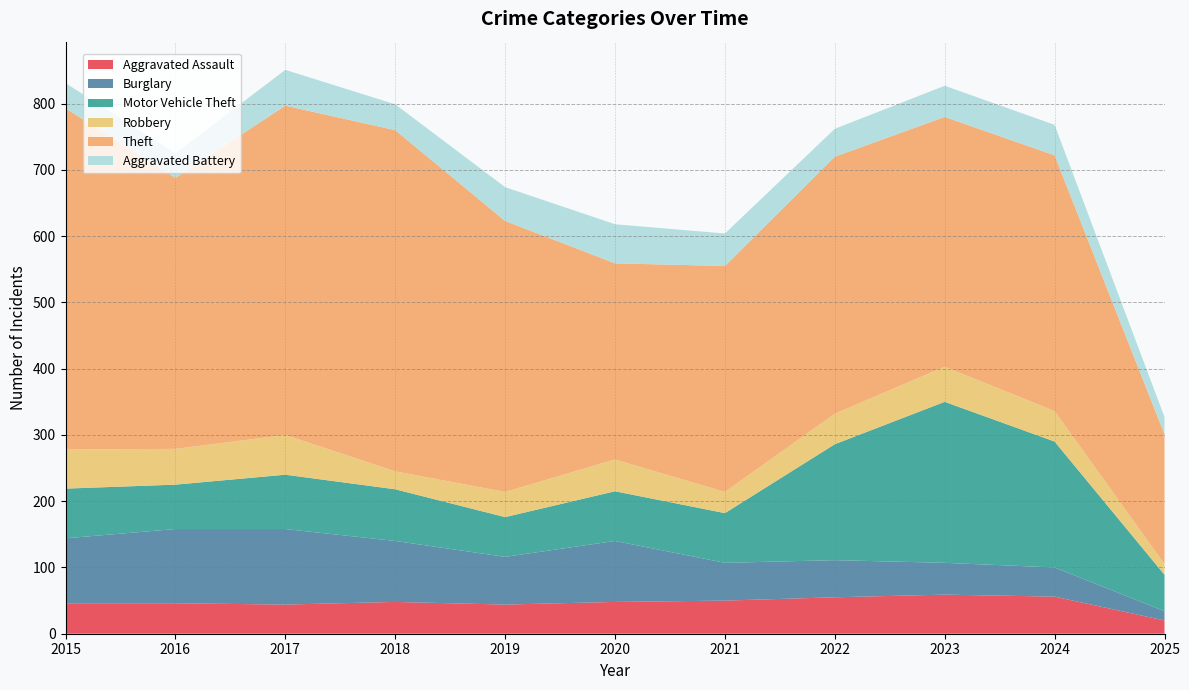

Reading right to left, list all the values displayed in this chart.

Aggravated Assault: 20	56	59	55	50	48	44	48	44	46	46
Burglary: 14	44	48	56	57	92	72	92	114	112	98
Motor Vehicle Theft: 55	190	243	175	75	75	60	78	82	67	75
Robbery: 16	46	53	46	32	48	38	27	60	54	59
Theft: 196	386	377	388	341	296	409	515	497	409	515
Aggravated Battery: 26	46	47	42	49	59	51	39	54	37	38